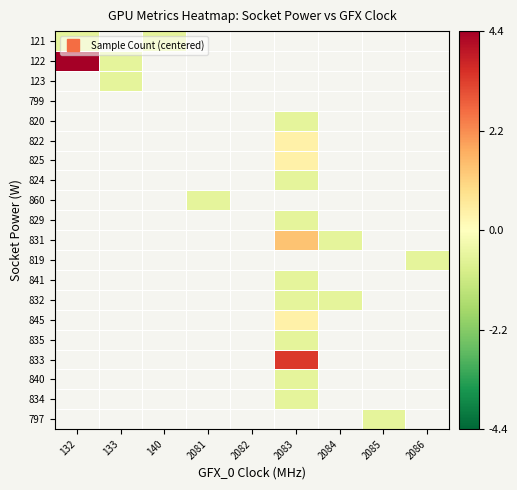

At which category does the chart reach its peak across all series?

132